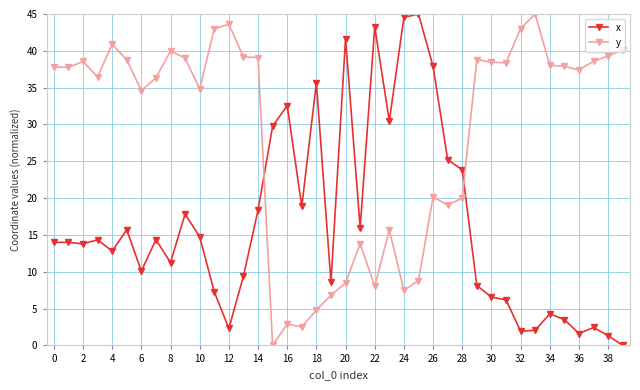

Which series has the largest total across all categories?

y